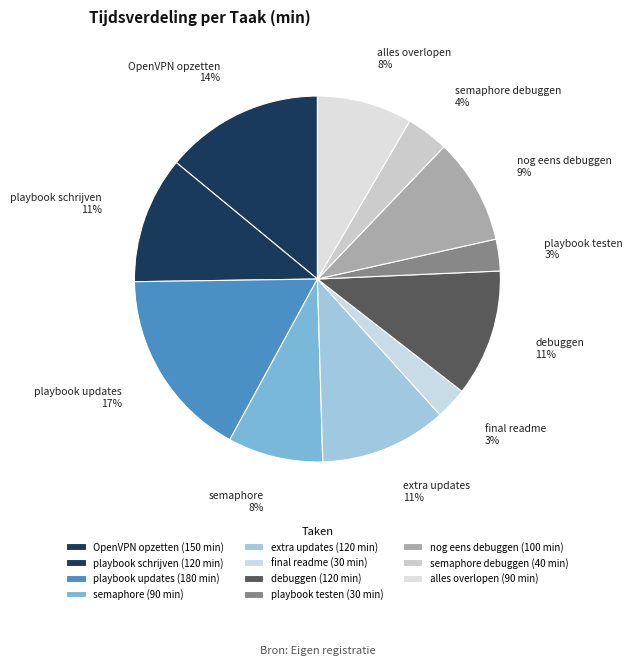

Do playbook testen and nog eens debuggen together represent more than half of the pie?

No